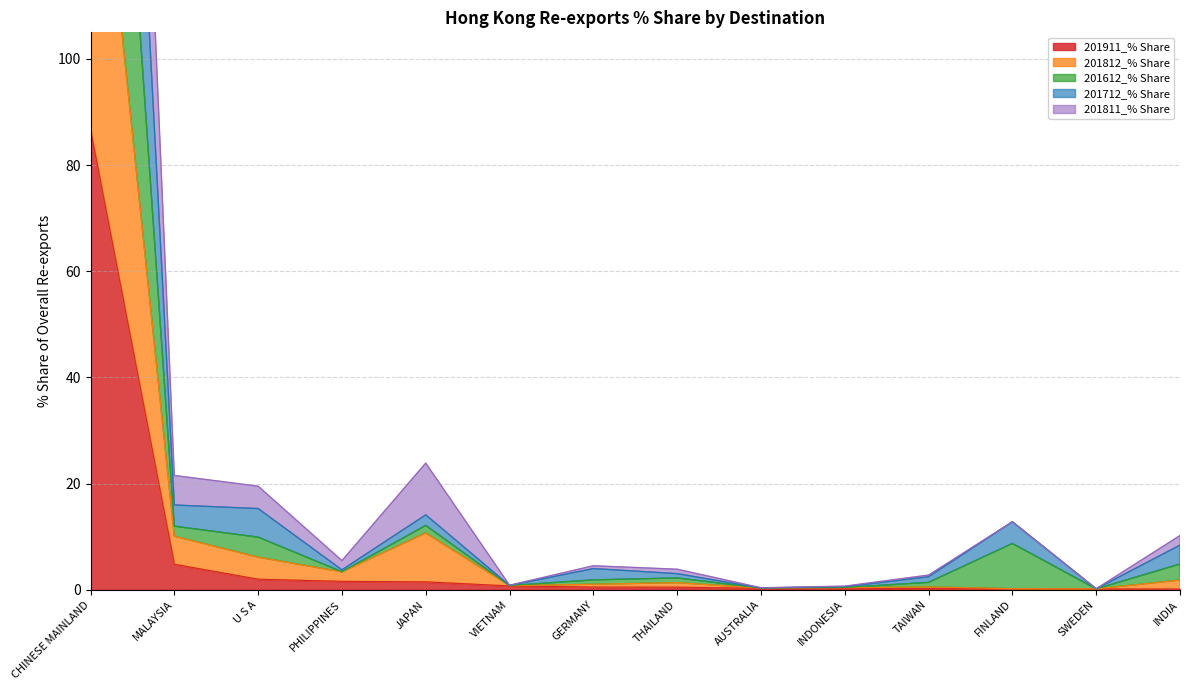

At which label is 201911_% Share closest to 43?

MALAYSIA